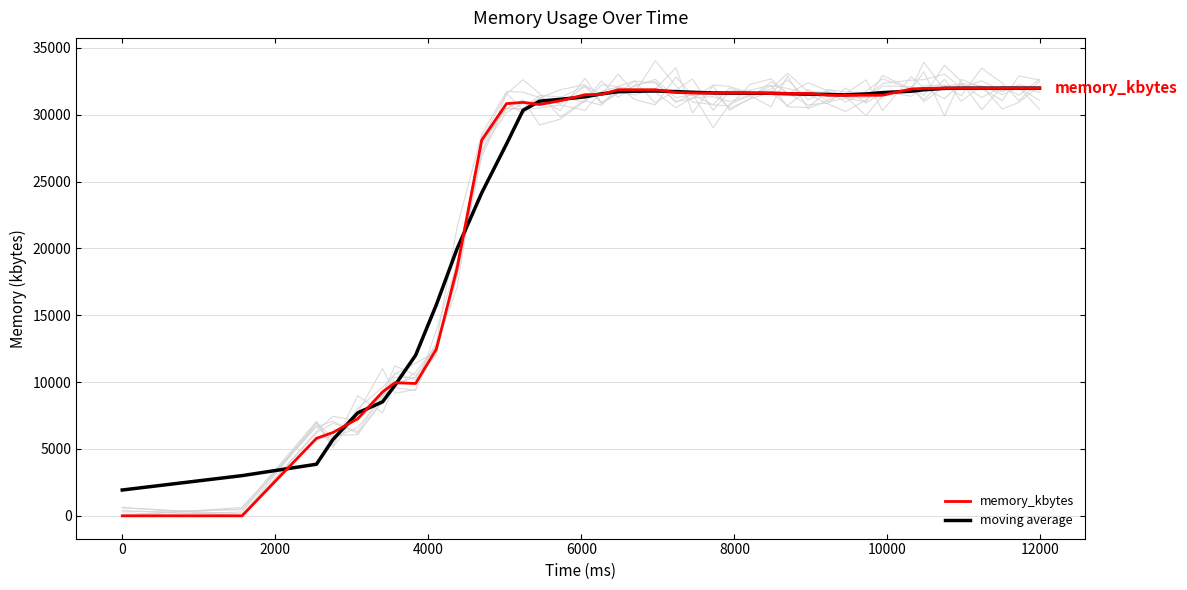

Which series has the widest spread of values?

memory_kbytes